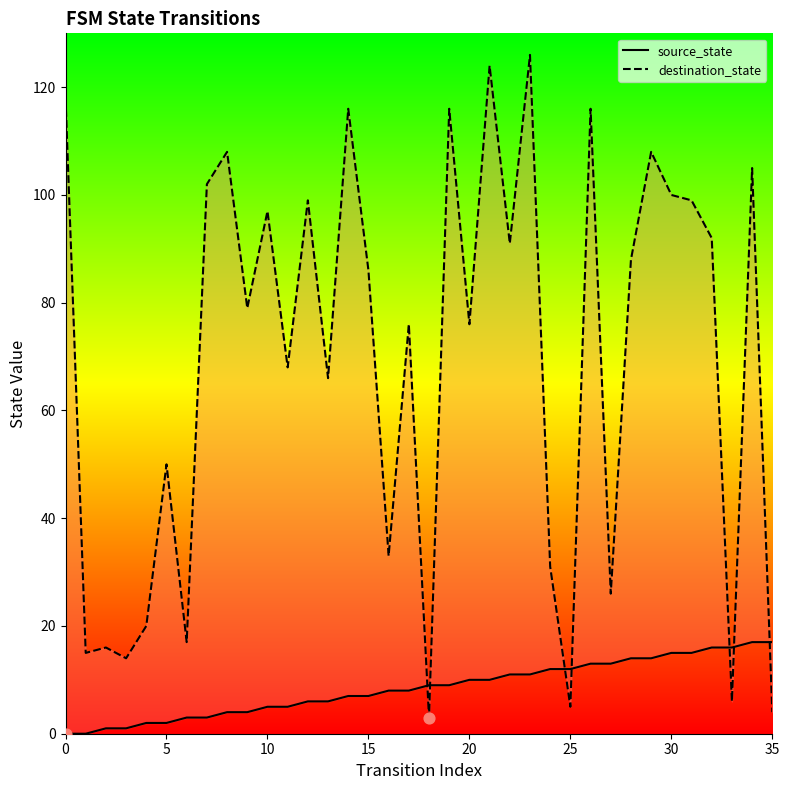

Is the value of source_state at 22 greater than the value of destination_state at 20?

No